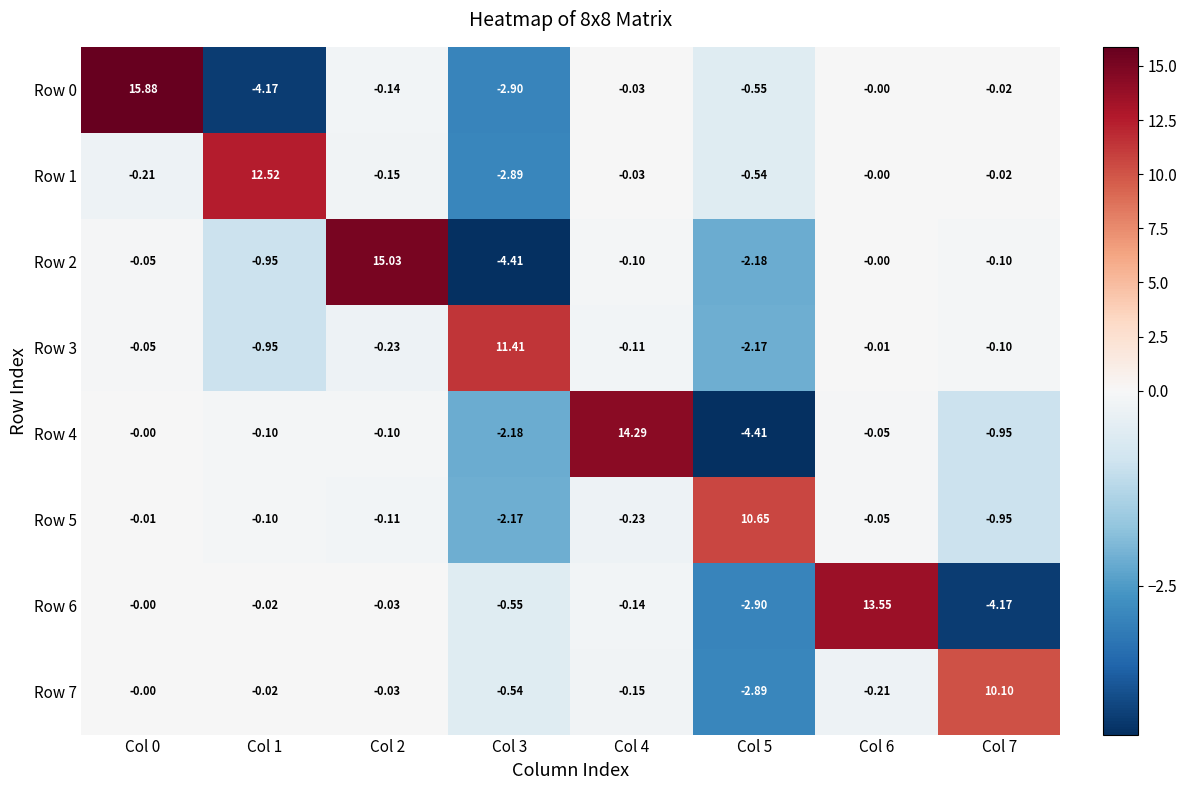

Is the value of Row 6 at Col 3 greater than the value of Row 5 at Col 1?

No